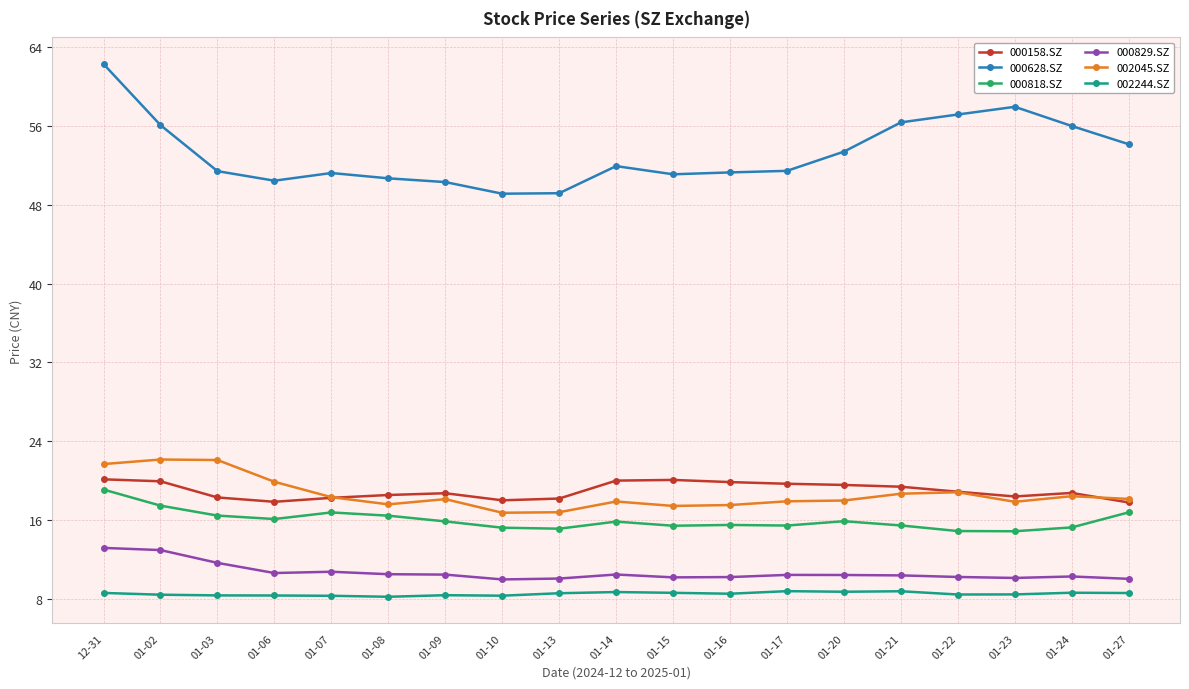

Which series has the widest spread of values?

000628.SZ